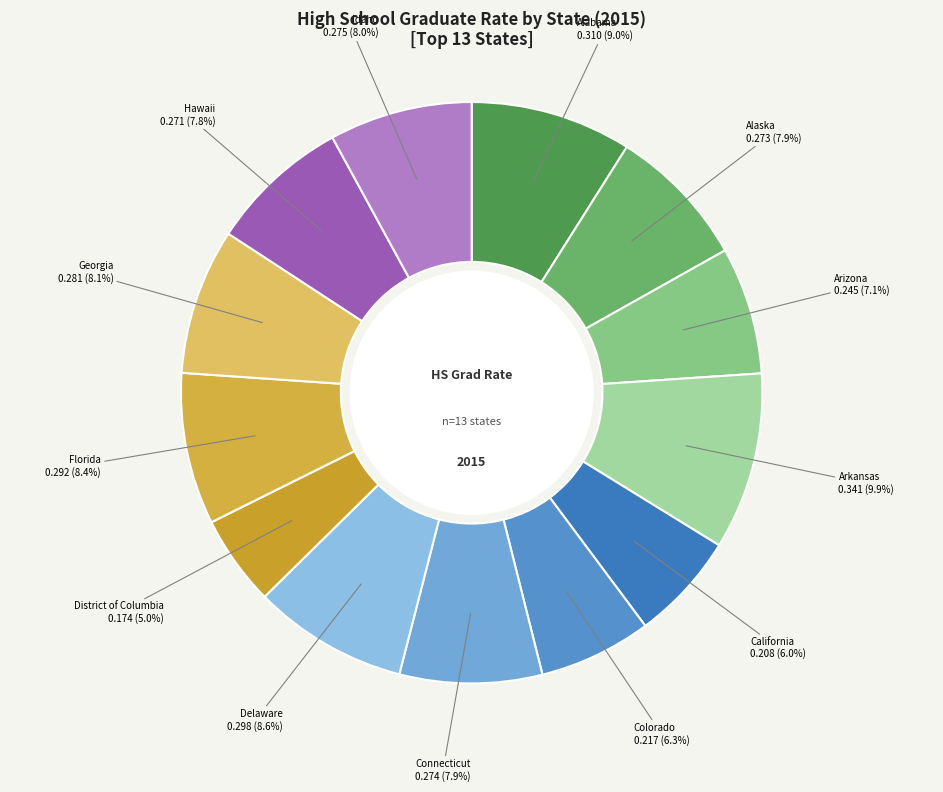

To the nearest percent, what is the difference between the largest and smallest slice percentages?

5%